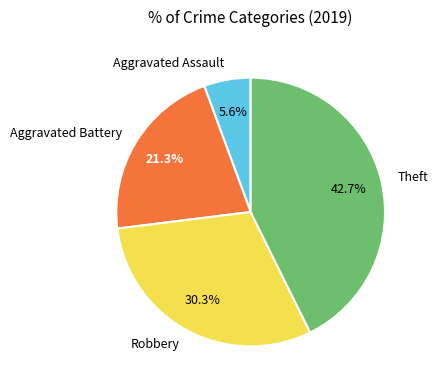

What percentage is the Robbery slice, to the nearest percent?

30%